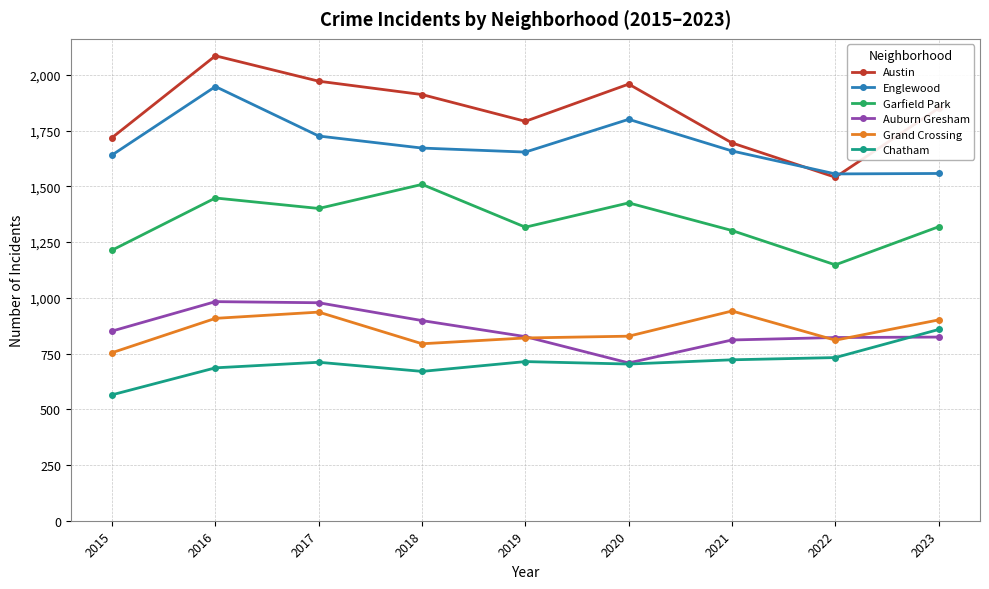

What is the average value of the Chatham series?

707